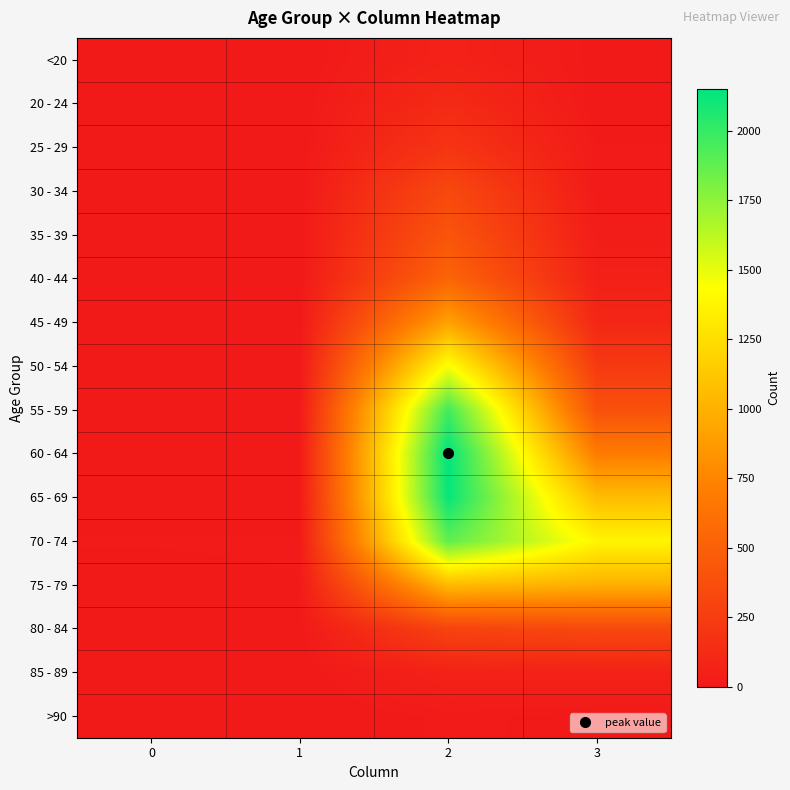

At how many categories does at least one series exceed 1047?

2